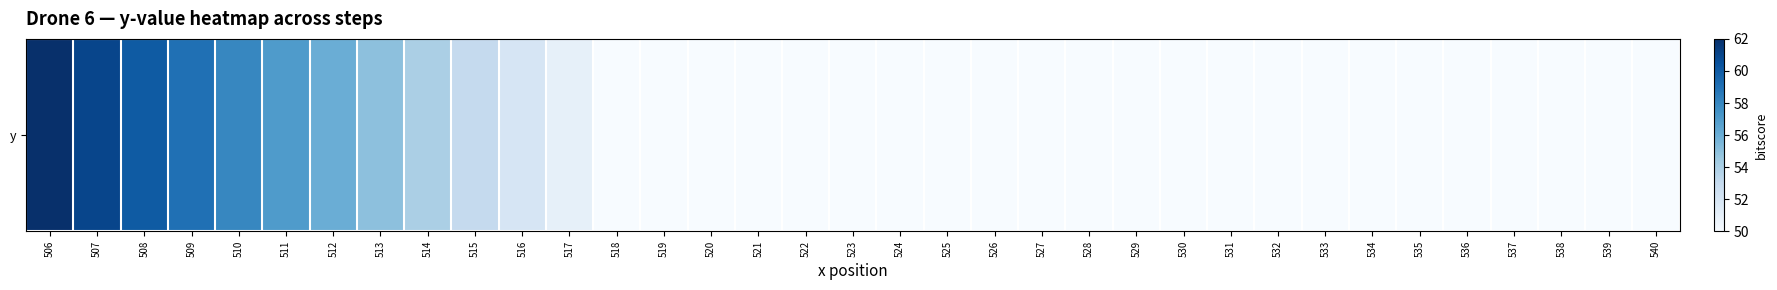

What is the approximate value at 519, to the nearest 10?

50